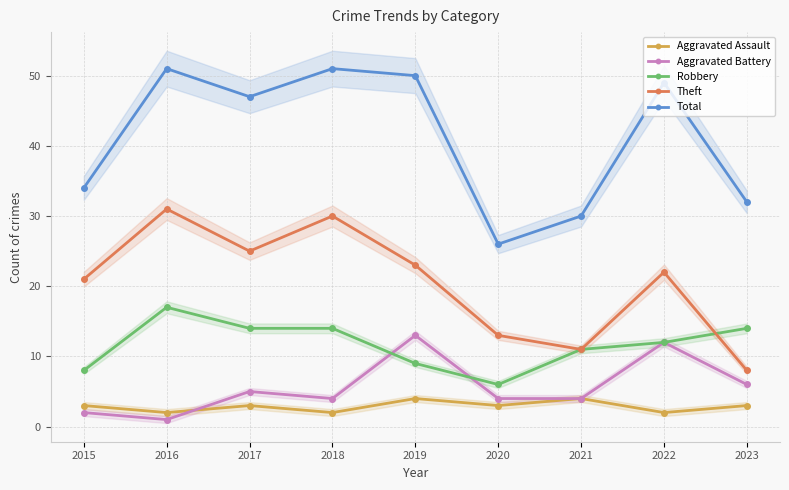

Which has a higher value, 2022 or 2018?

2022